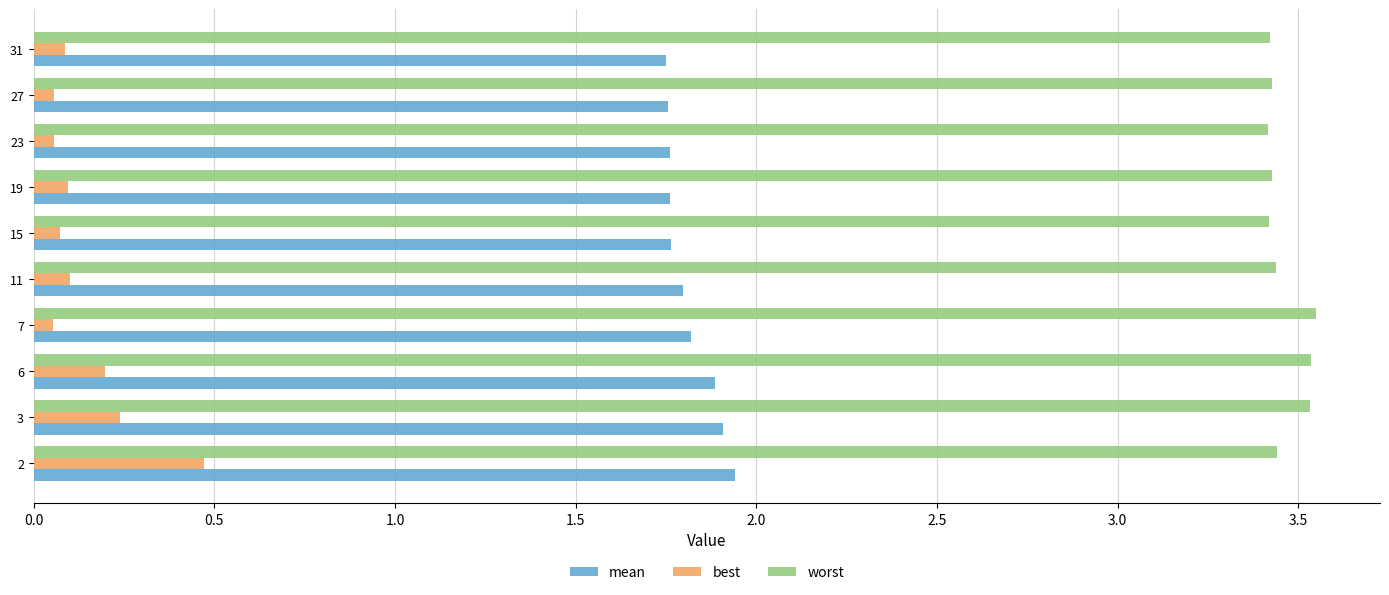

Which series has the largest range (max minus min)?

best